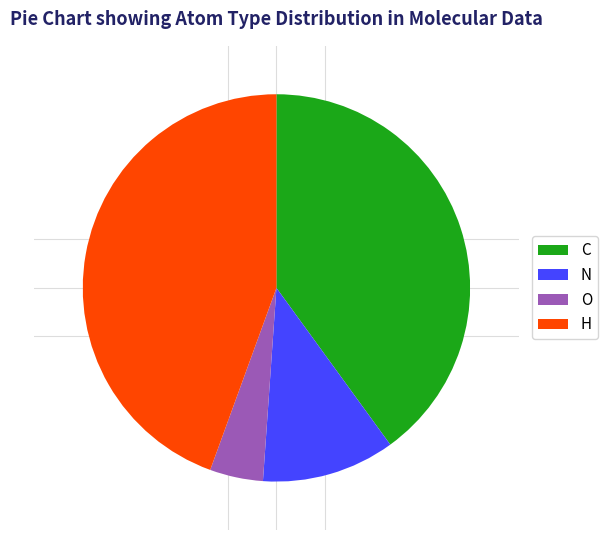

Do O and N together represent more than half of the pie?

No